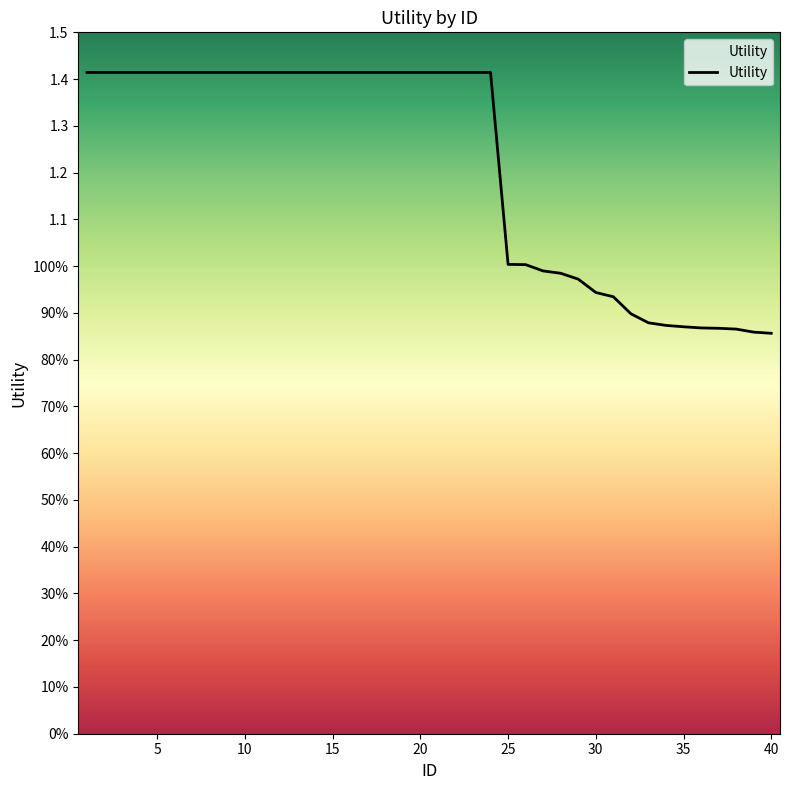

Is this an area chart (filled region under the line)?

Yes